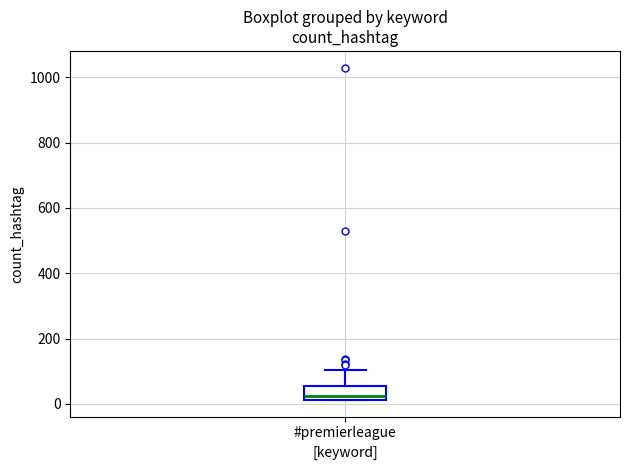

Read this box plot against the y-axis: the position of the median line, the range covered by the box, and the ends of both whiskers. The values are not printed on the chart, so give them approximately, as read against the axis.

median 20 (just above the box's lower edge), box 20 to 60, whiskers 20 to 100